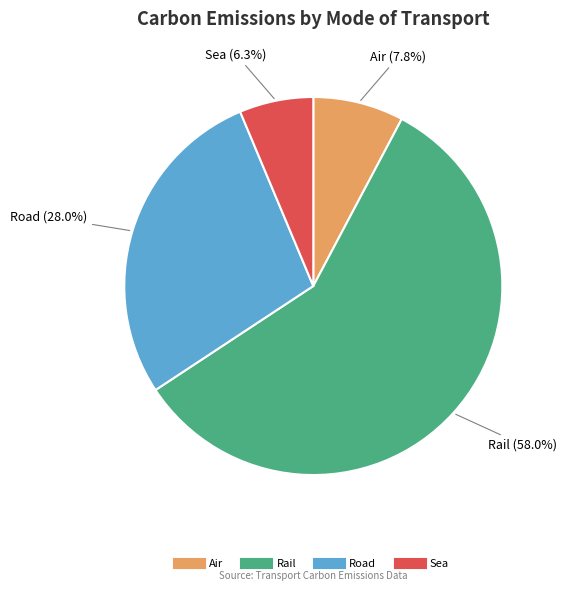

Which category accounts for the majority?

Rail